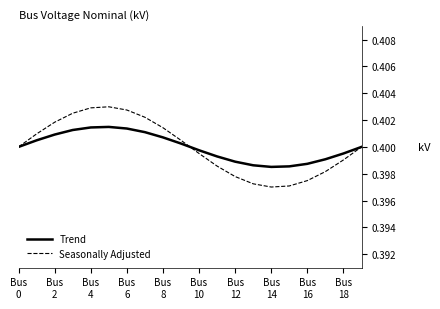

How many lines are shown in the chart?

2